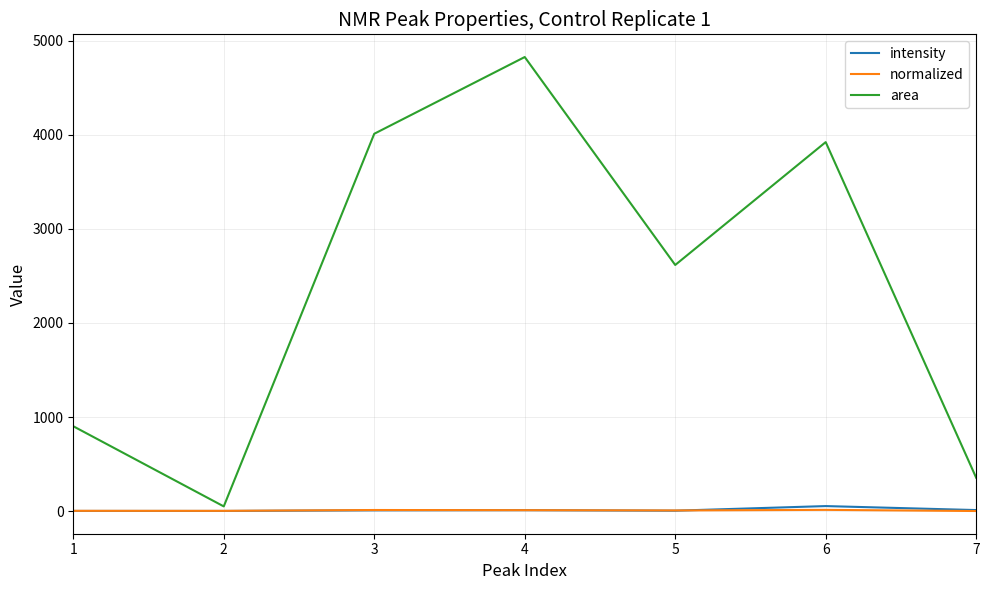

Which series changed the most between 1 and 7?

area